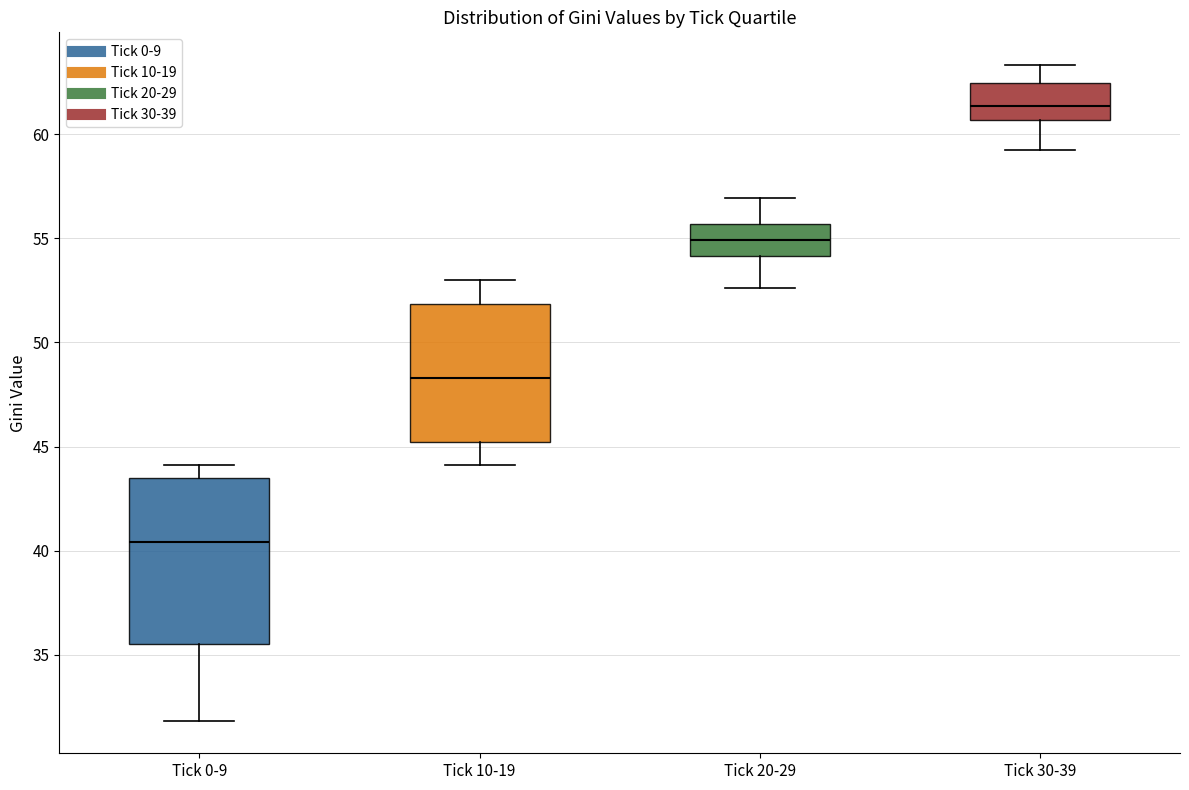

Which box has the lowest median line?

Tick 0-9